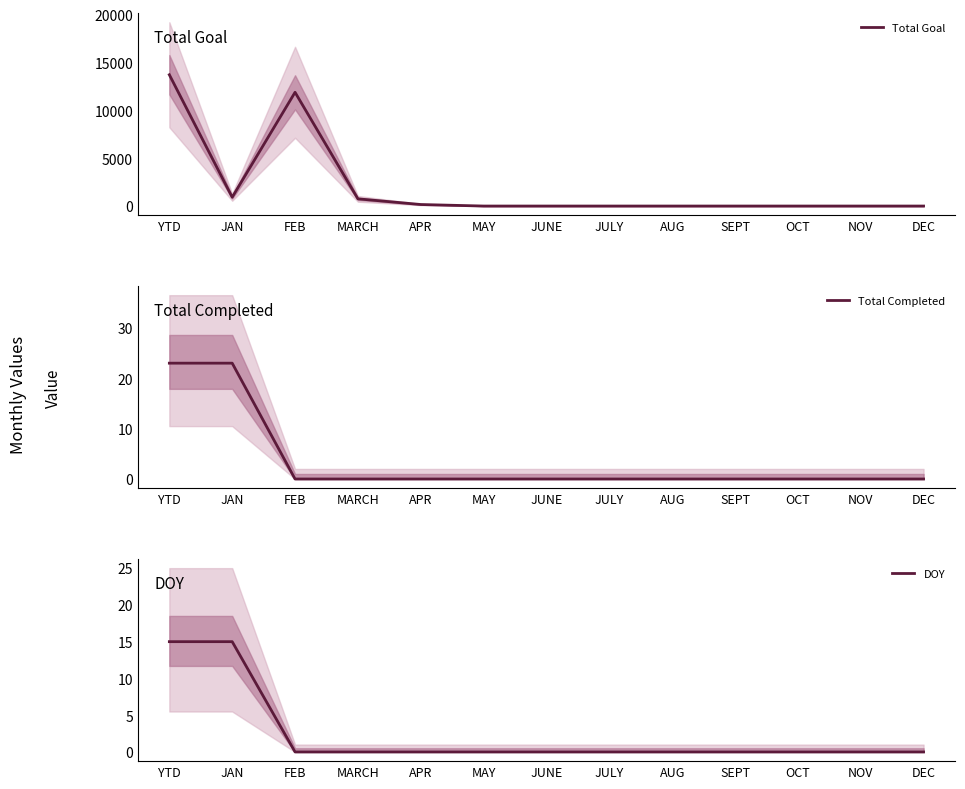

Rank the series at OCT from highest to lowest value.

Total Goal, Total Completed, DOY